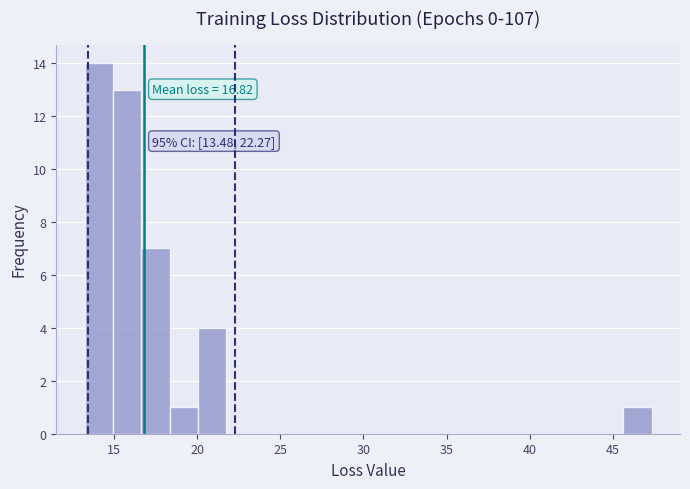

Read against the x-axis, roughly where is the centre of the tallest bar?

14.0